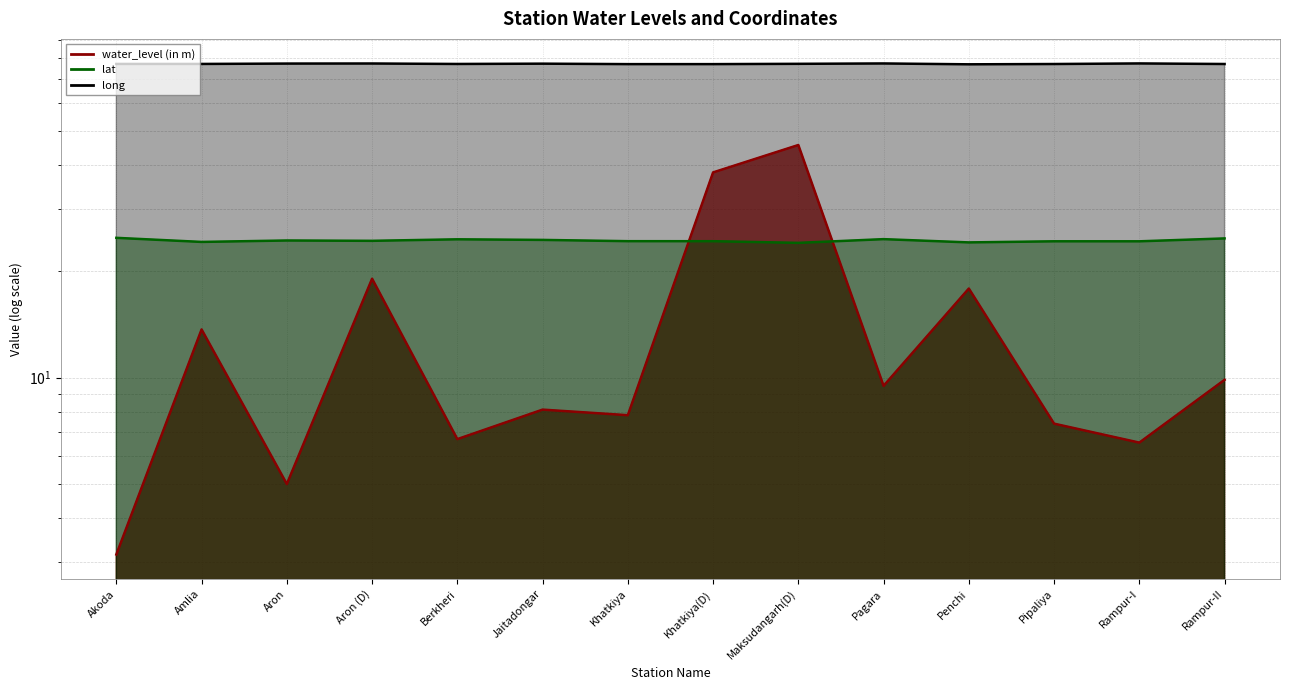

Between Amlia and Rampur-I, which is larger?

Amlia